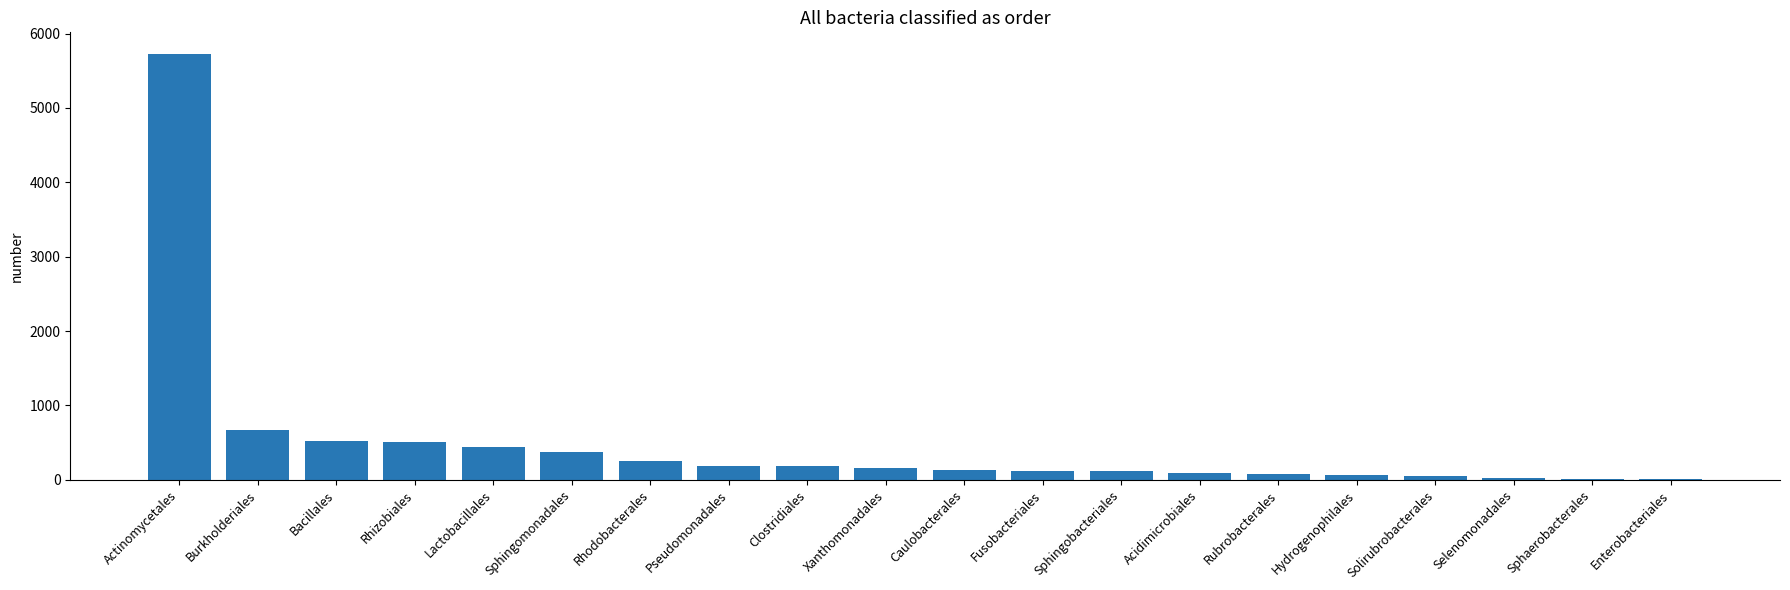

What is the sum of all values?

9687